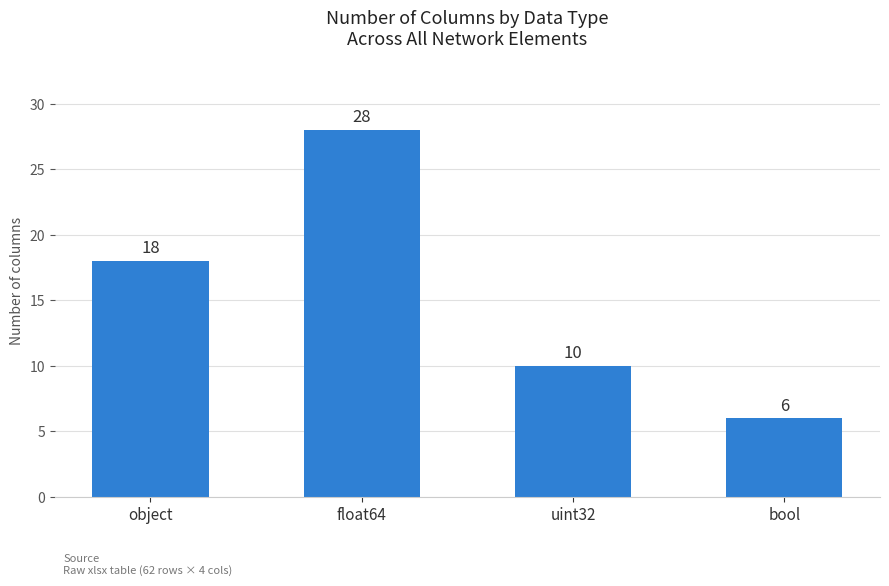

Where is the data nearest to the value 17?

object